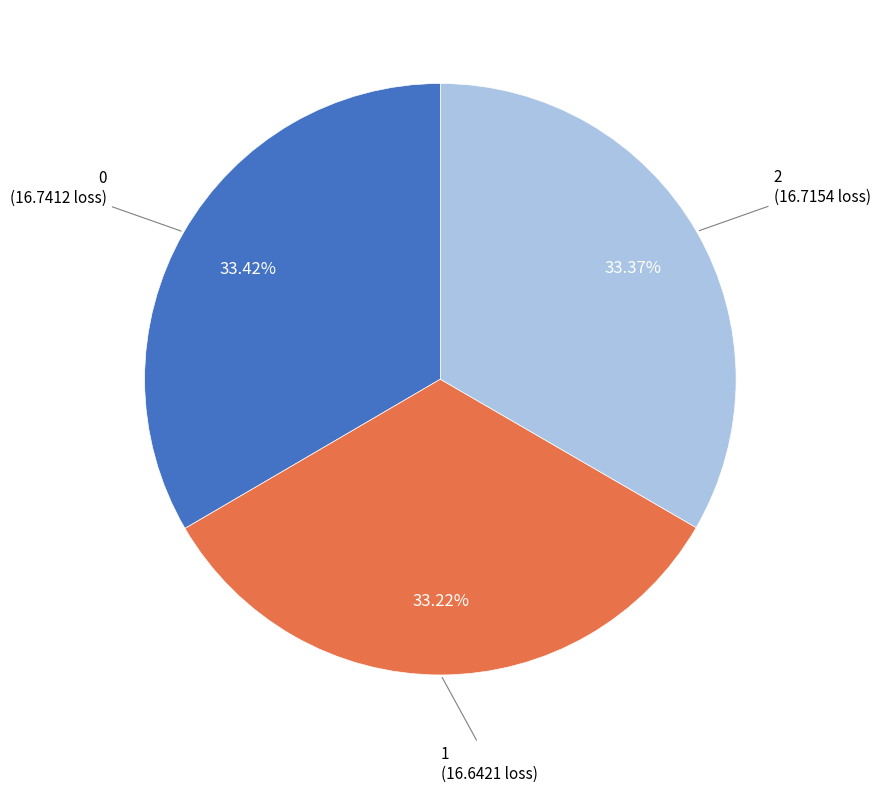

To the nearest percent, what is the average slice percentage?

33%